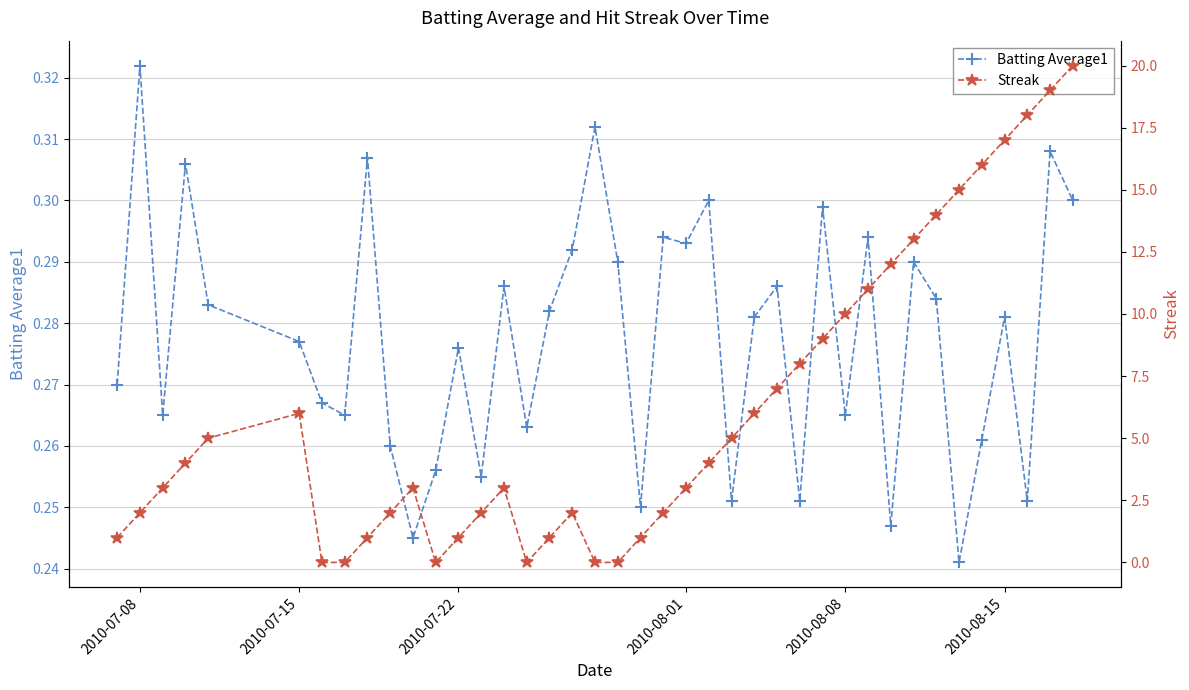

What is the value of the Streak point at the 27th from the left?

7.0